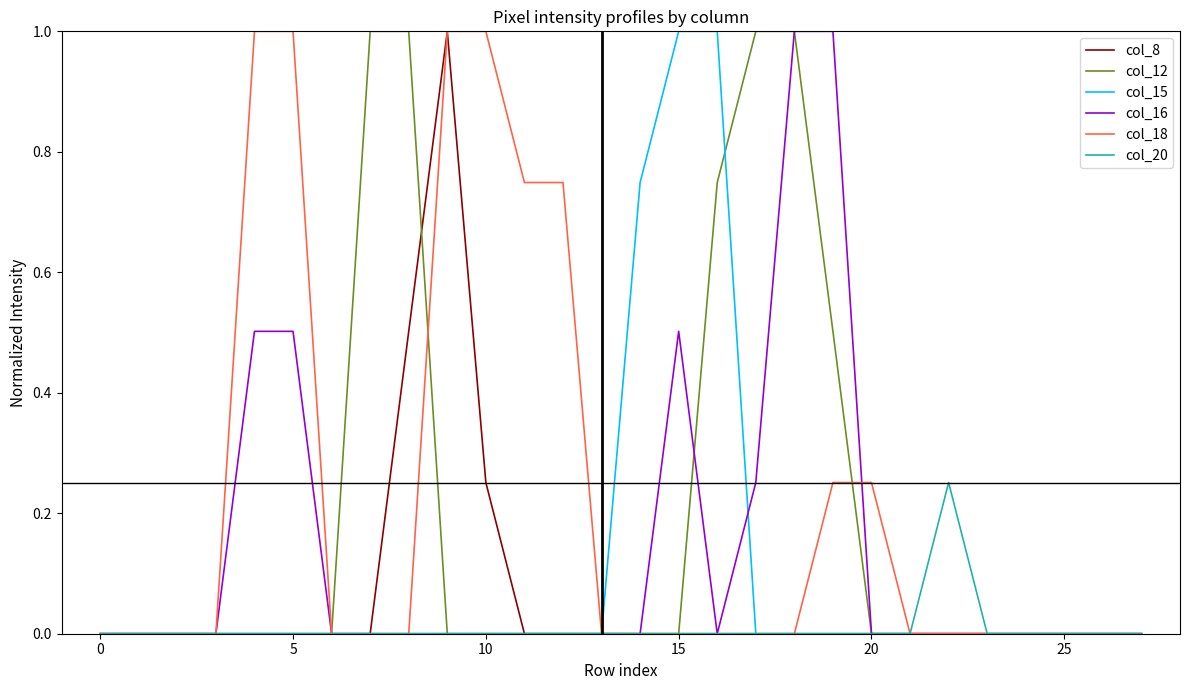

What is the difference between the maximum and second lowest values in the col_12 series?

1.0